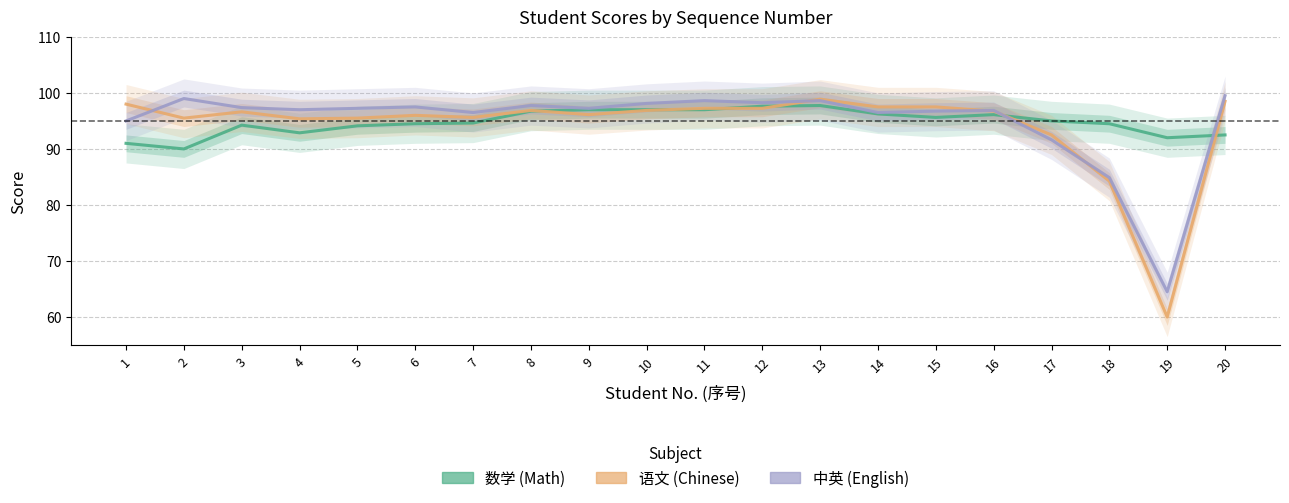

Reading left to right, what are all the values shown in this chart?

数学: 1=91.0	2=90.0	3=94.2	4=92.9	5=94.1	6=94.5	7=94.6	8=96.8	9=97.0	10=97.0	11=97.0	12=97.6	13=97.8	14=96.2	15=95.6	16=96.1	17=95.0	18=94.5	19=92.0	20=92.5
语文: 1=98.0	2=95.5	3=96.6	4=95.4	5=95.5	6=96.0	7=95.6	8=96.9	9=96.1	10=96.9	11=97.2	12=97.2	13=98.9	14=97.5	15=97.5	16=96.8	17=92.5	18=84.2	19=60.0	20=98.5
中英: 1=95.0	2=99.0	3=97.4	4=97.0	5=97.2	6=97.5	7=96.5	8=97.8	9=97.2	10=98.1	11=98.6	12=98.2	13=98.6	14=96.5	15=96.8	16=96.9	17=91.6	18=84.9	19=64.5	20=99.5